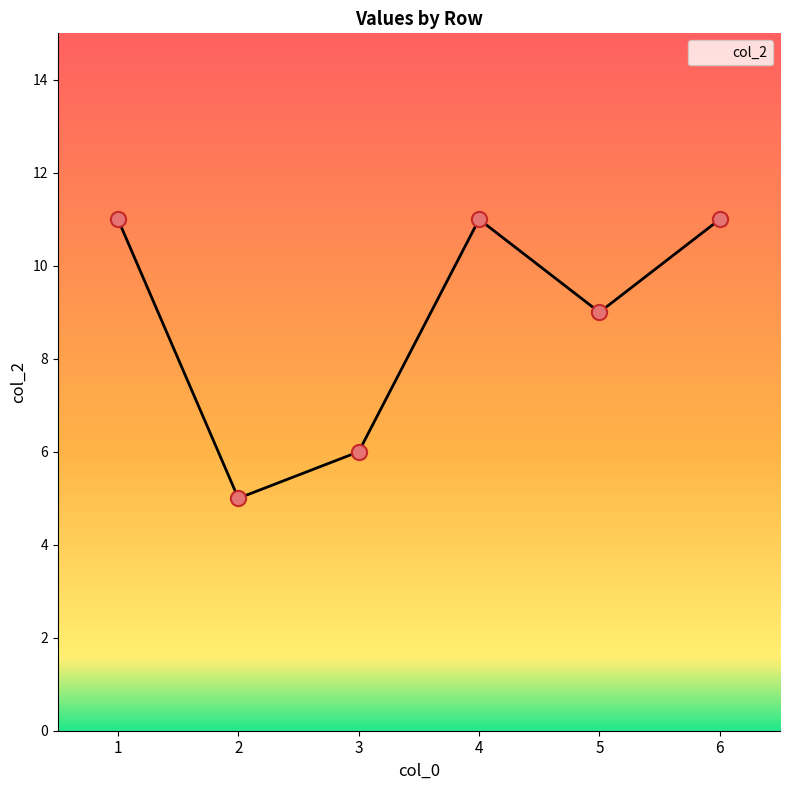

What is the change in value from 3 to 6?

+5